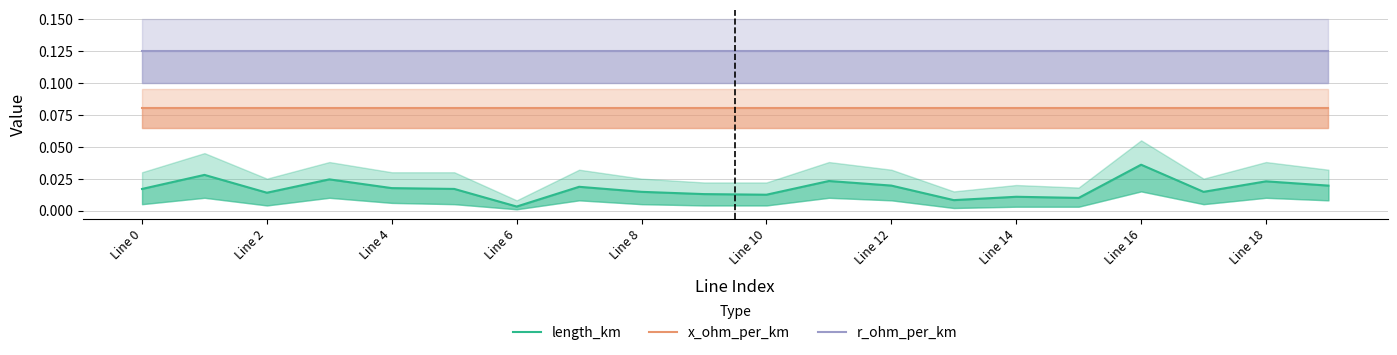

Which label corresponds to the largest value in the chart?

Line 0